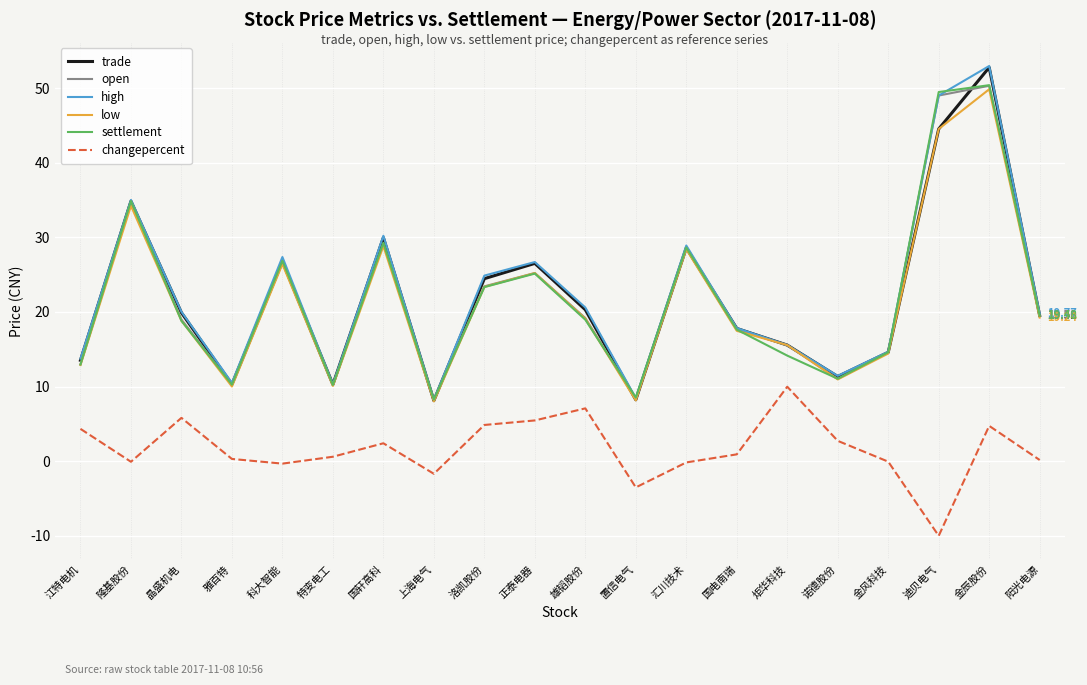

At how many categories does at least one series exceed 40?

2